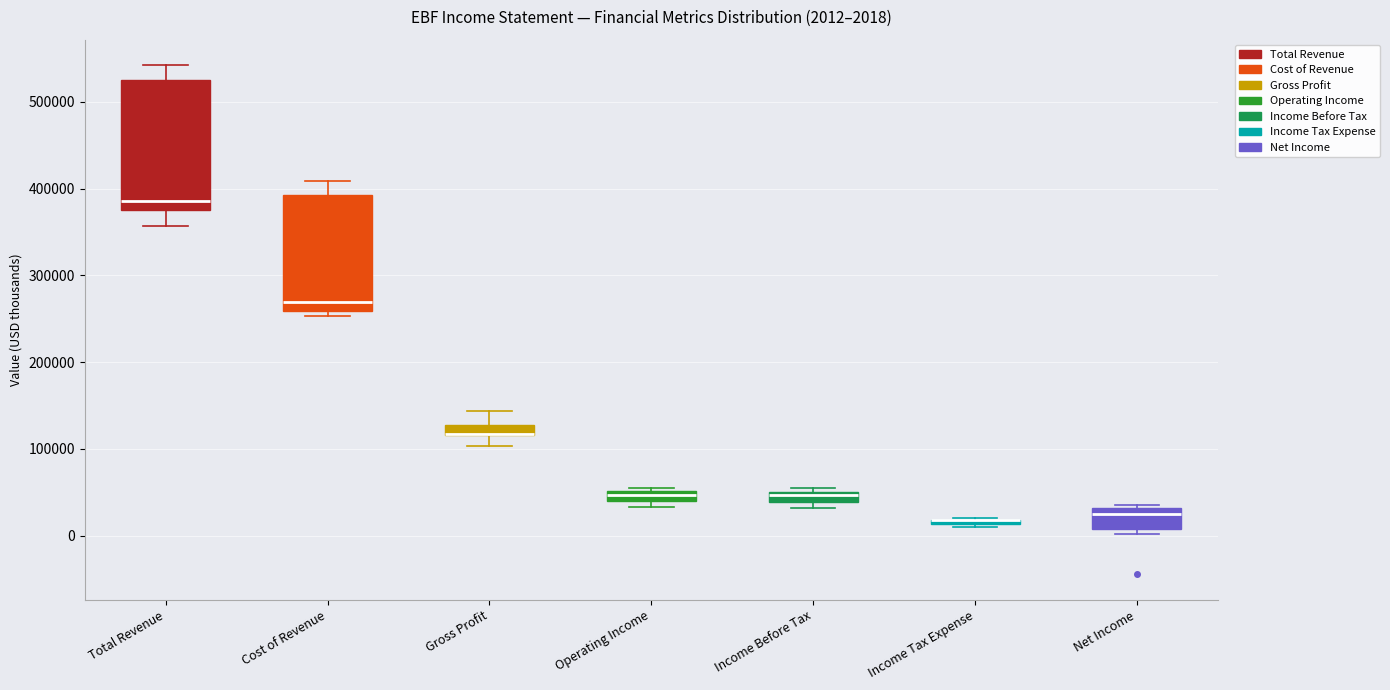

Comparing the boxes themselves (not the whiskers), which one is the tallest?

Total Revenue